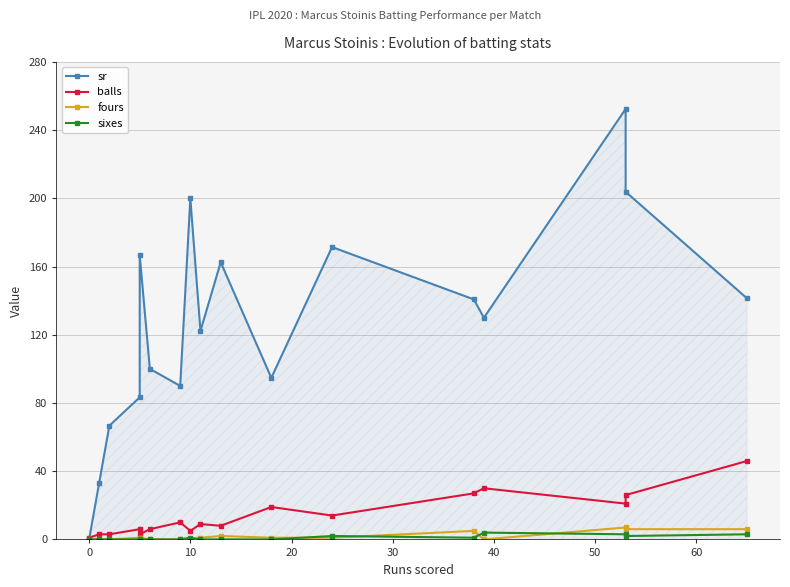

True or false: sr and sixes cross at least once.

False